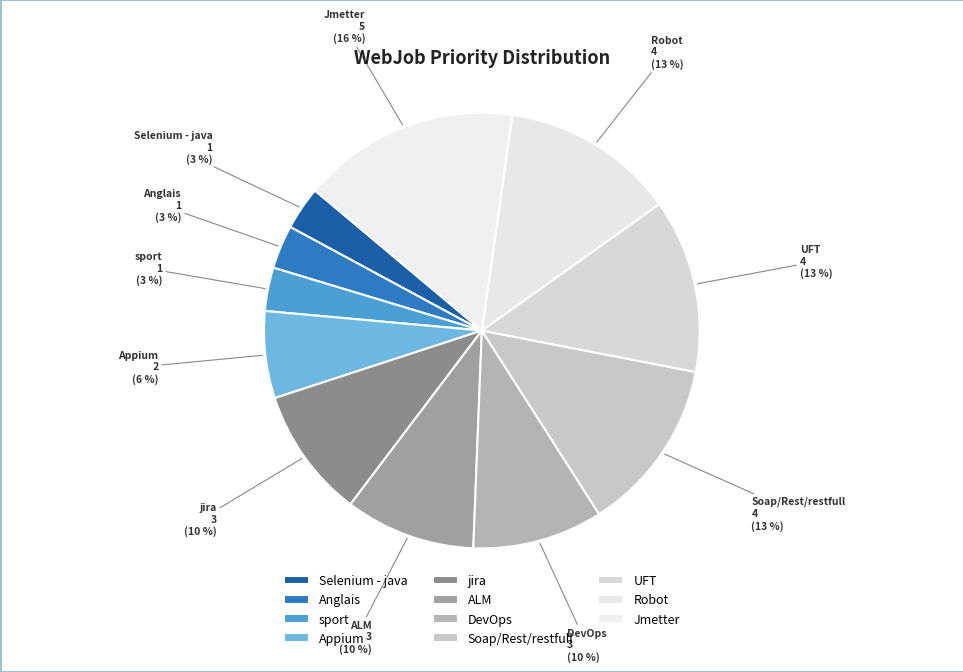

Is the sum of jira and Soap/Rest/restfull greater than half?

No